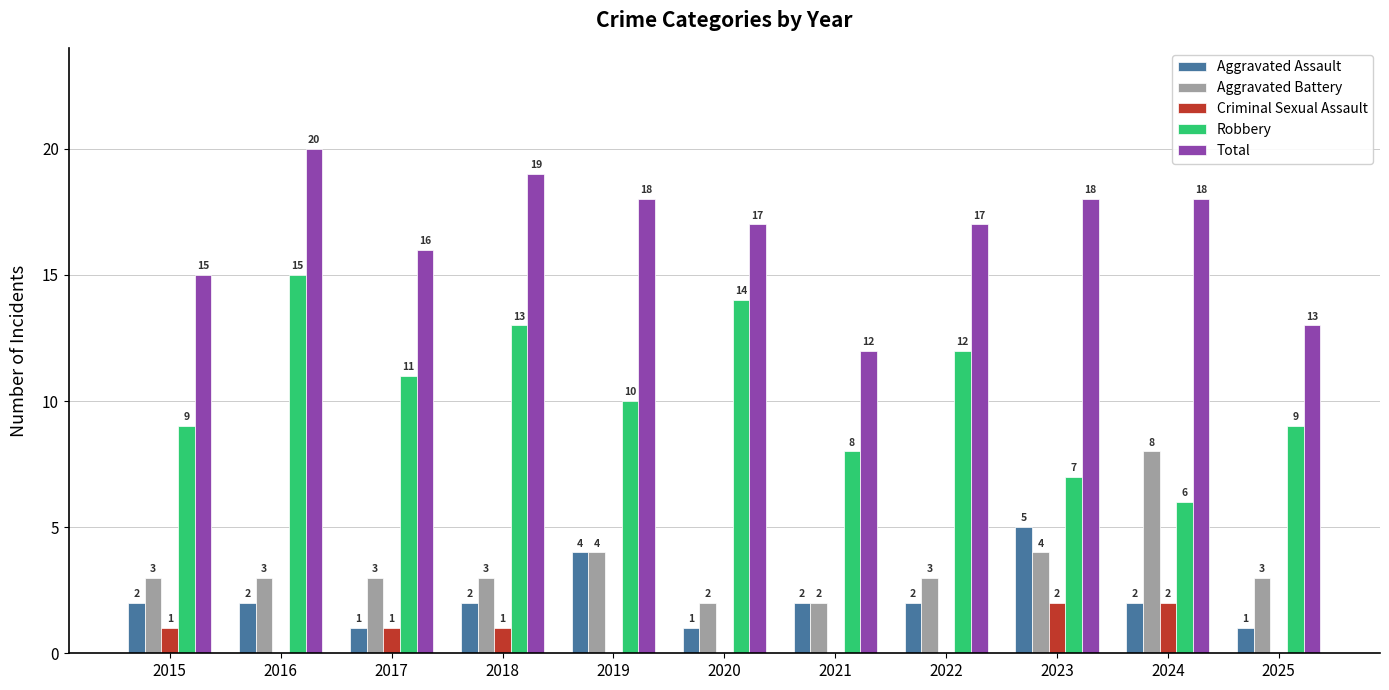

Count the Robbery values in the range 8 to 13.

7